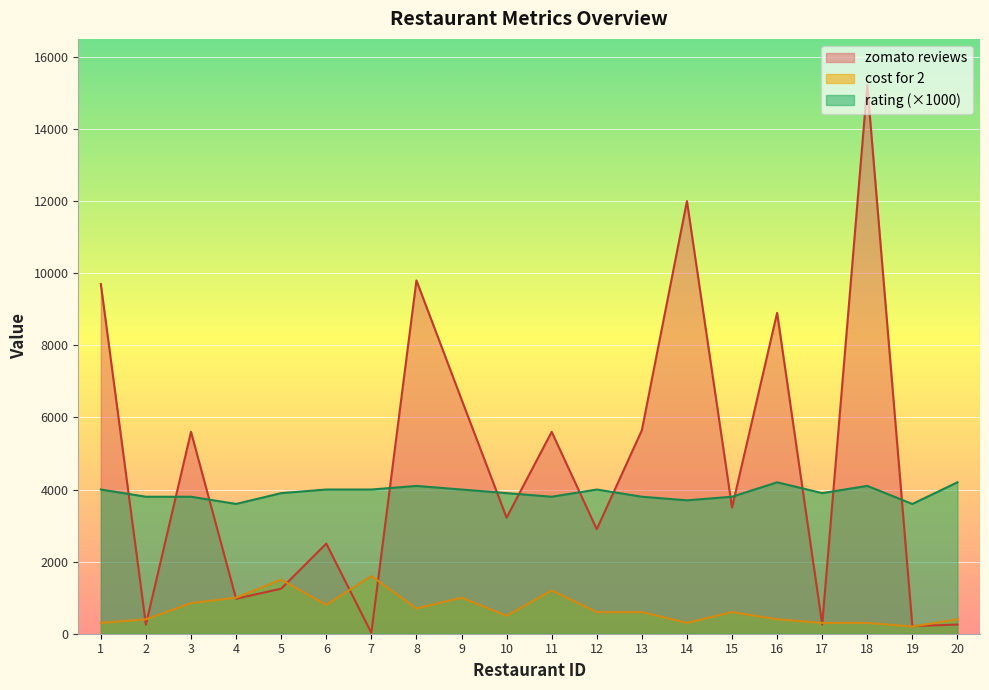

Is the value of cost for 2 at 2 greater than the value of zomato reviews at 20?

Yes